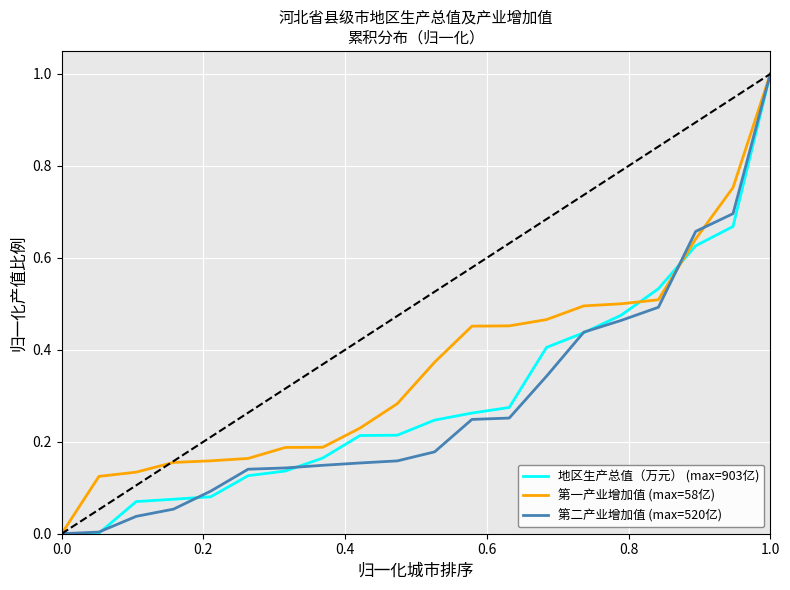

Which series has the largest total across all categories?

第一产业增加值 (max=58亿)